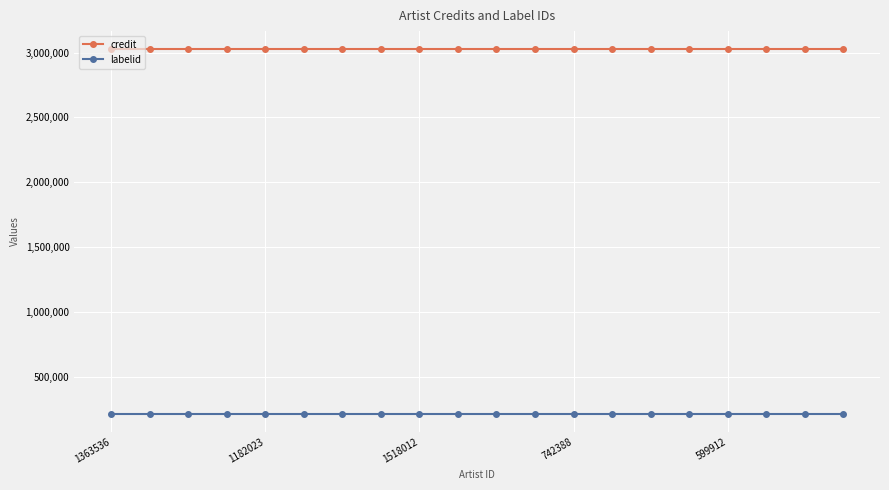

Rank the series by their average value, from highest to lowest.

credit, labelid